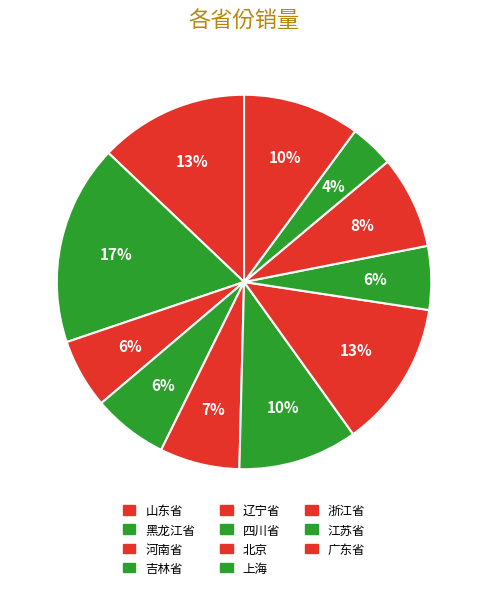

Do 上海 and 江苏省 together represent more than half of the pie?

No